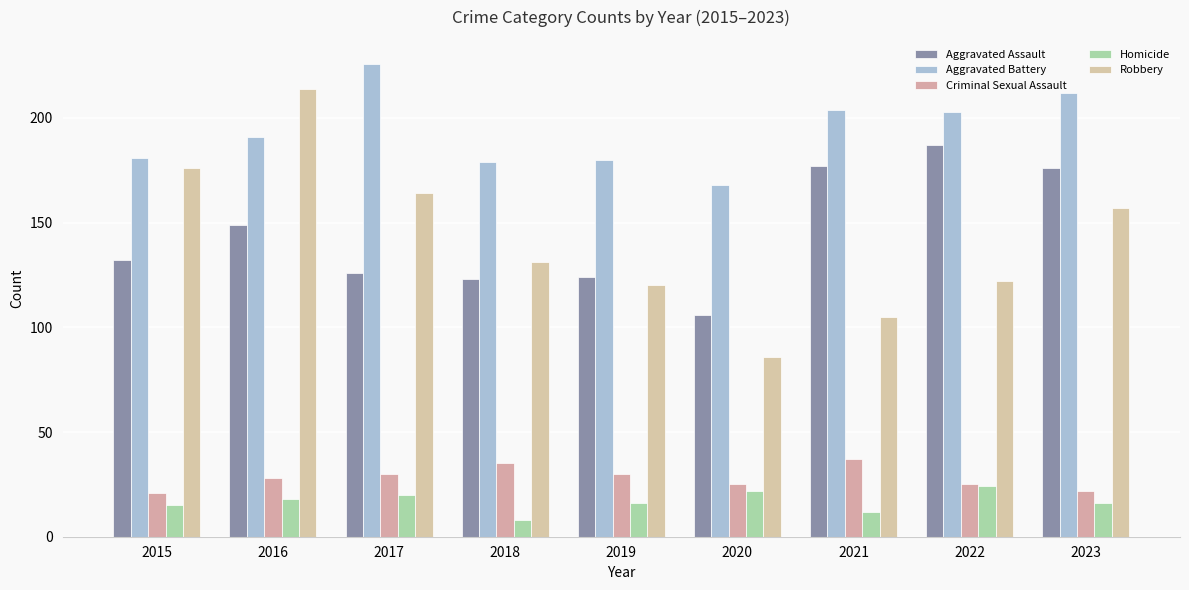

Is it true that Homicide equals 18 at 2016?

True